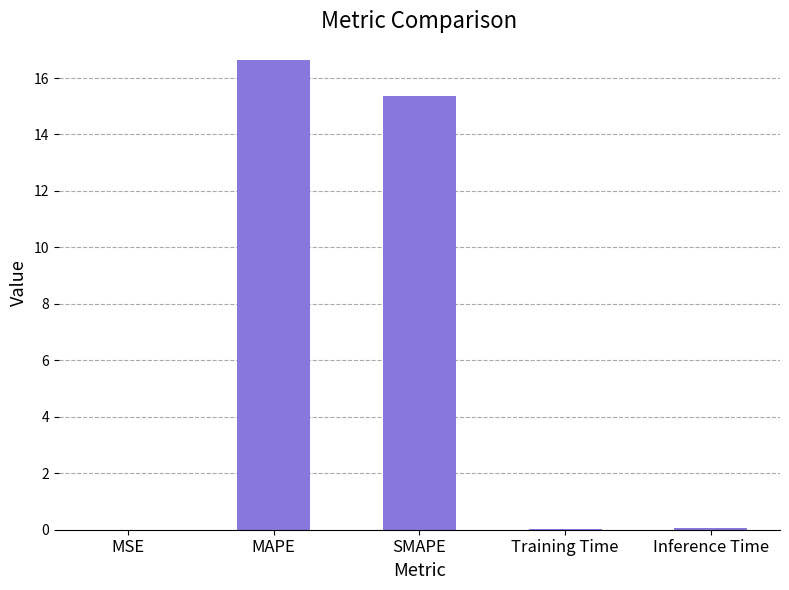

Where is the data nearest to the value 8?

SMAPE